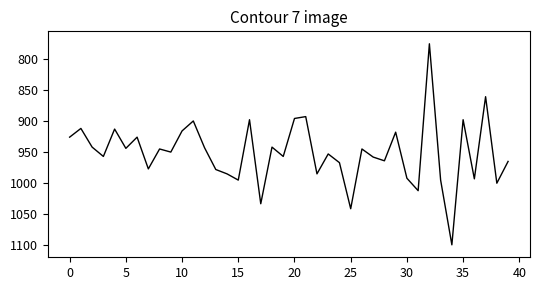

What is the maximum value shown in the chart?

1099